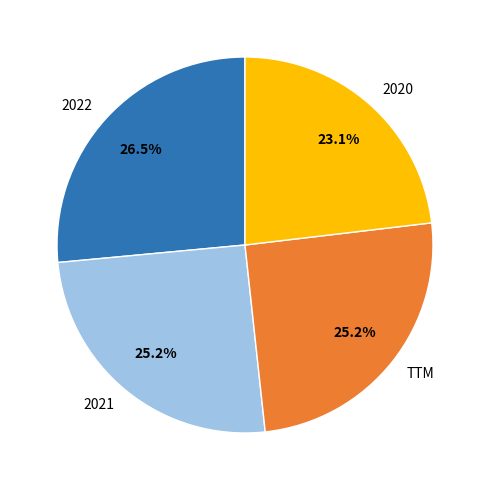

What is the total percentage of 2022 and 2020?

49.6%